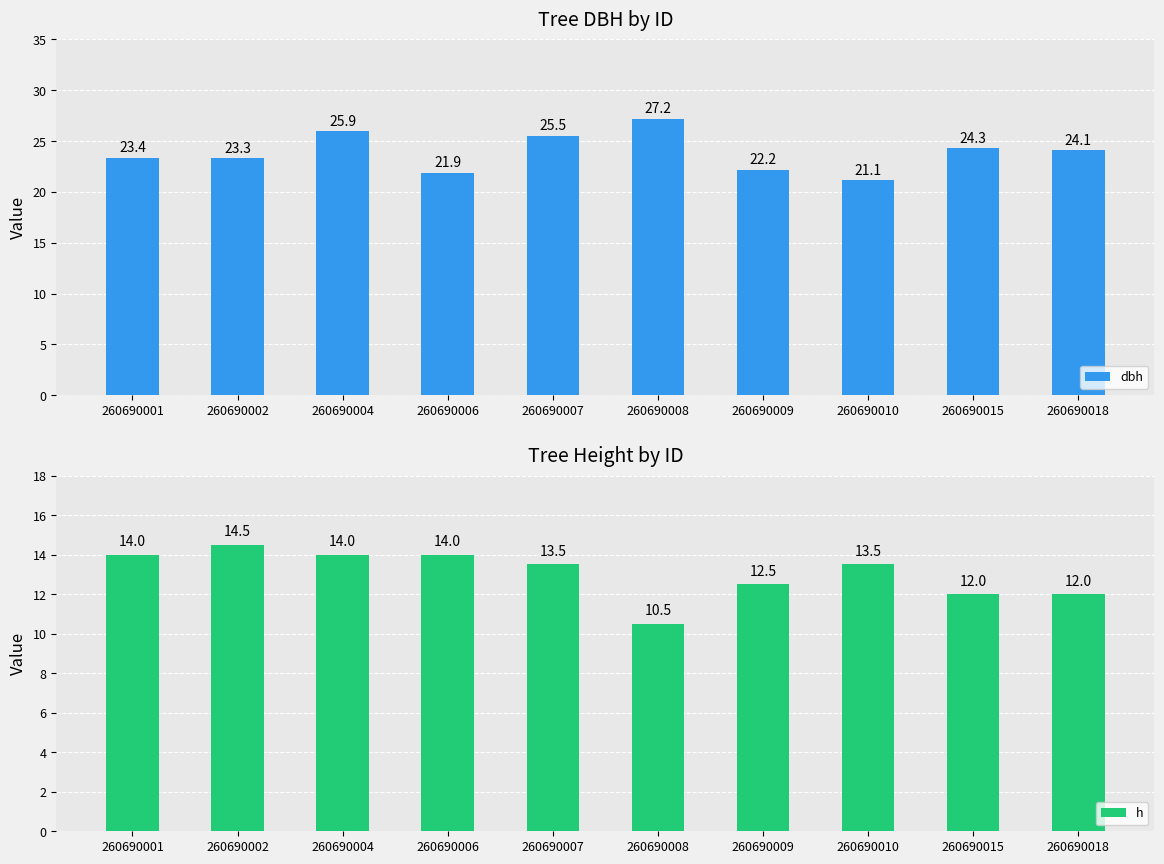

Which series has the largest total across all categories?

dbh